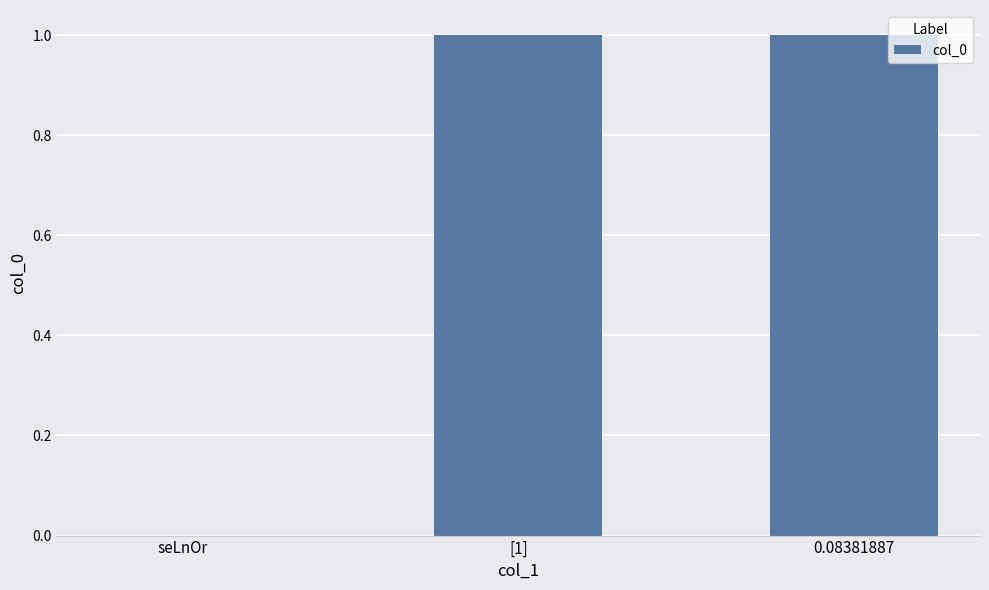

True or false: the data shows 1 at [1].

True